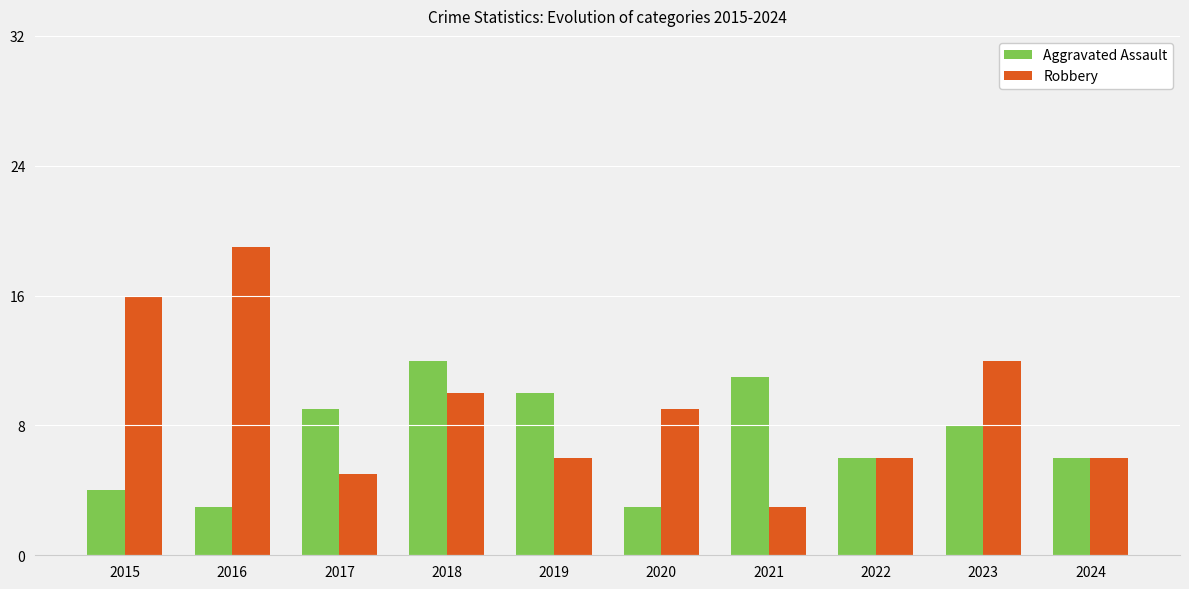

What is the difference between the maximum and second lowest values in the Robbery series?

14